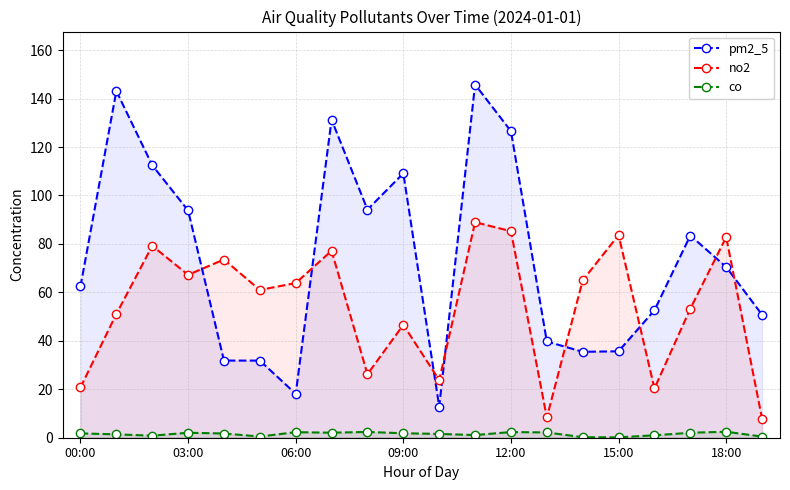

What is the average value of the pm2_5 series?

74.1